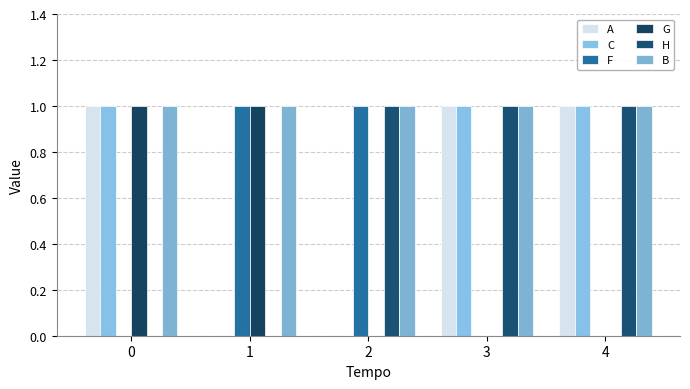

What is the difference between the G values at 4 and 1?

1